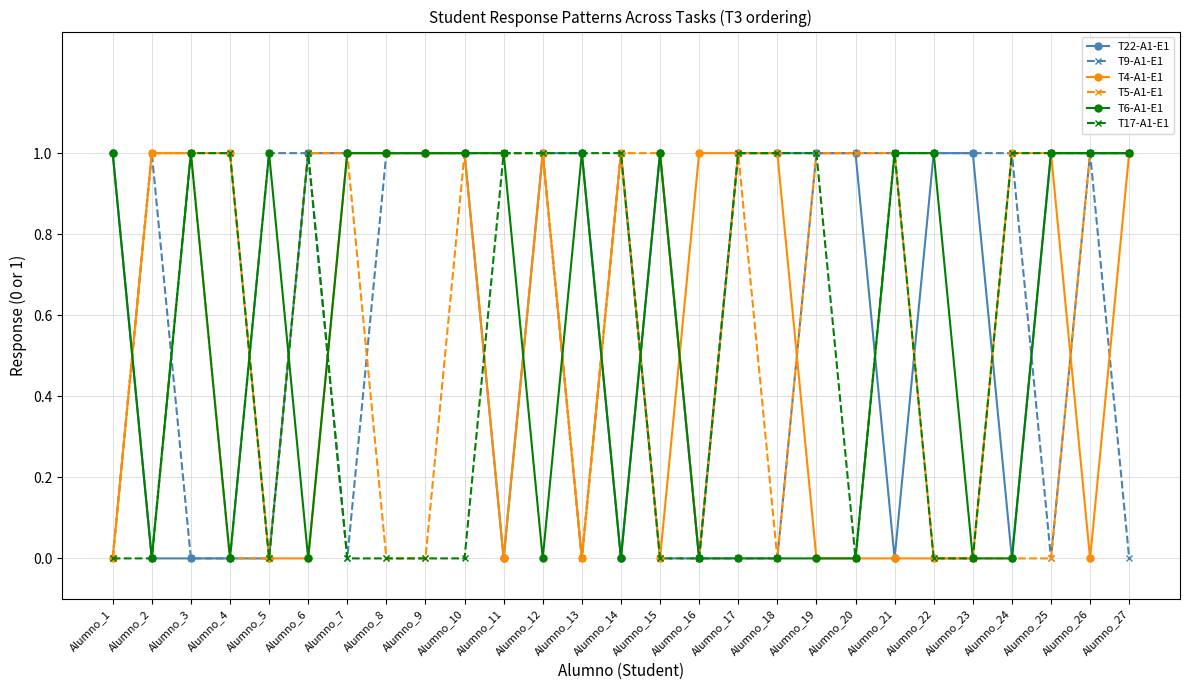

What is the highest value of the T5-A1-E1 series?

1